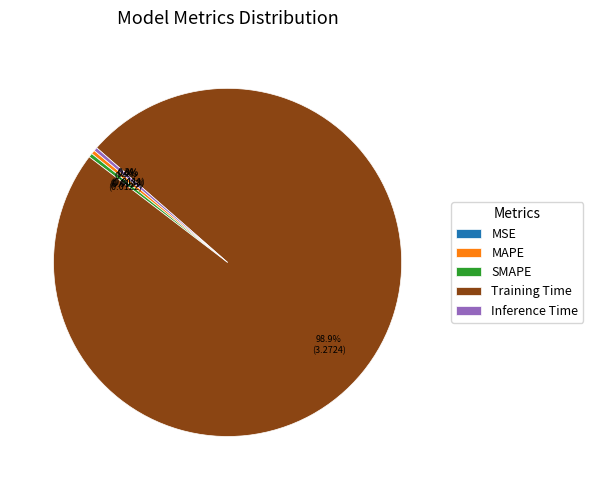

Does MAPE represent more than half of the total?

No